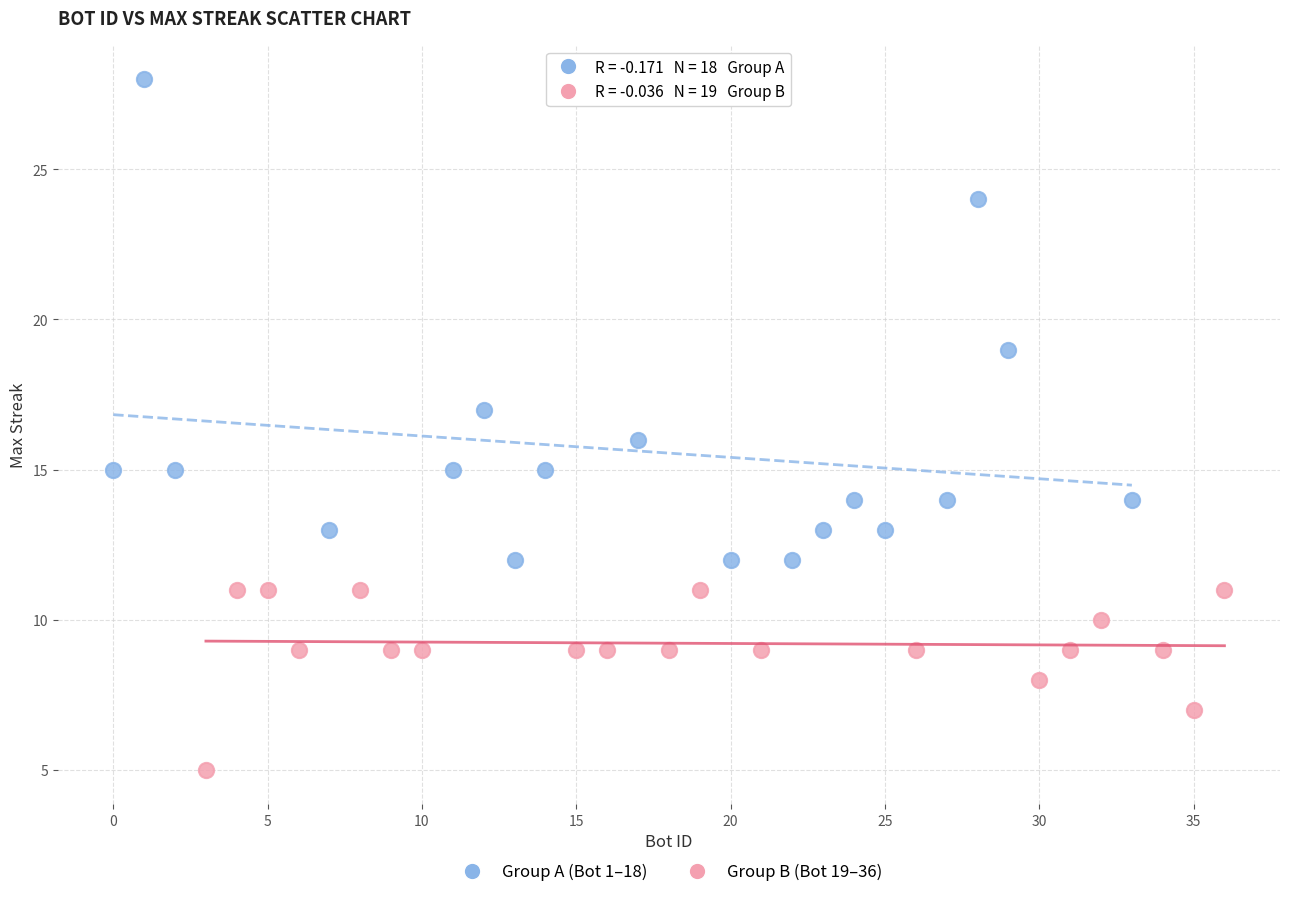

Which series has the largest Y range (max minus min)?

Group A (Bot 1–18)